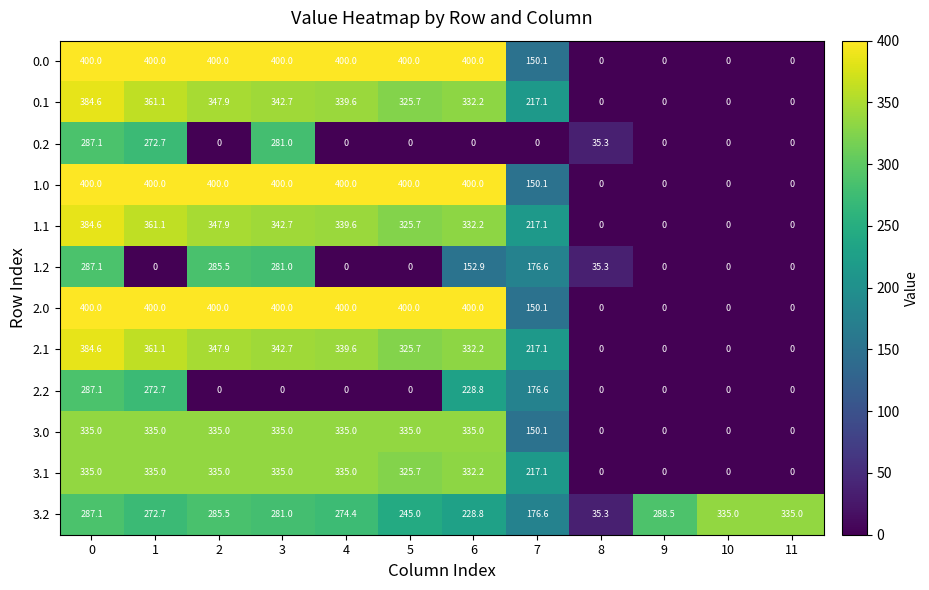

The value of 2.0 at 10 is 0.0. True or false?

True